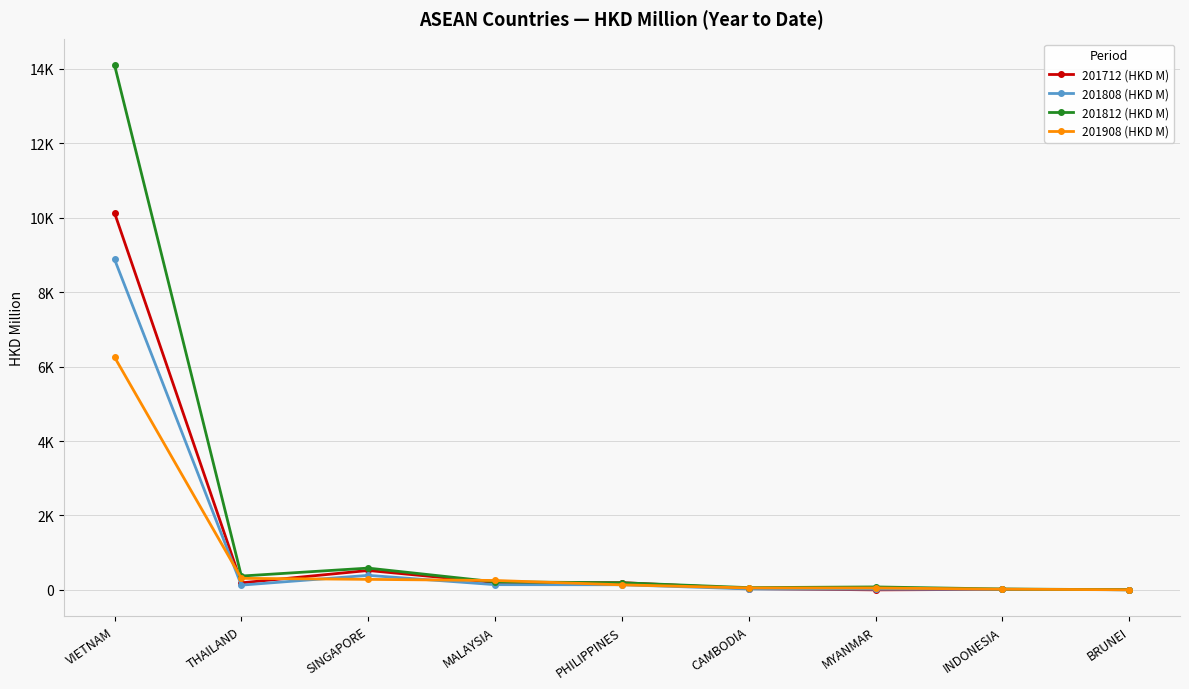

True or false: 201812 (HKD M) has a value of 504.7 at THAILAND.

False